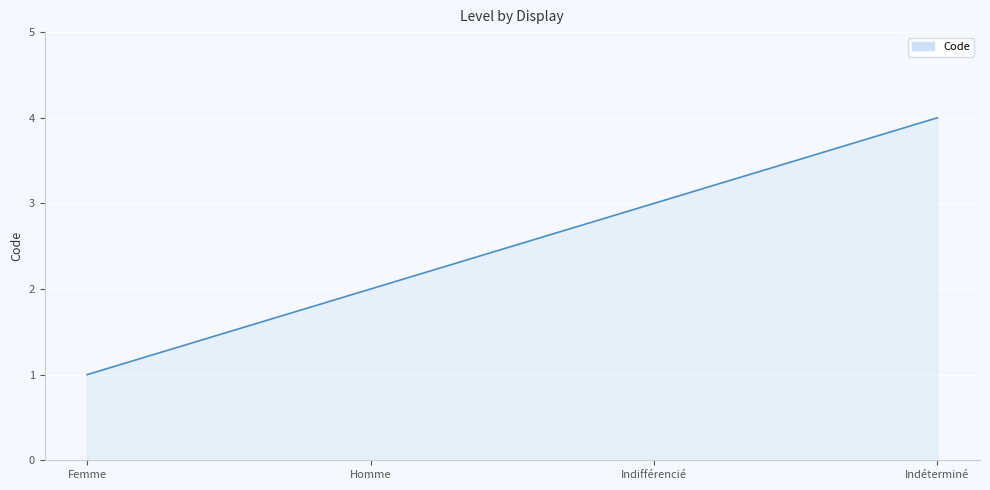

What is the difference between the maximum and minimum values?

3